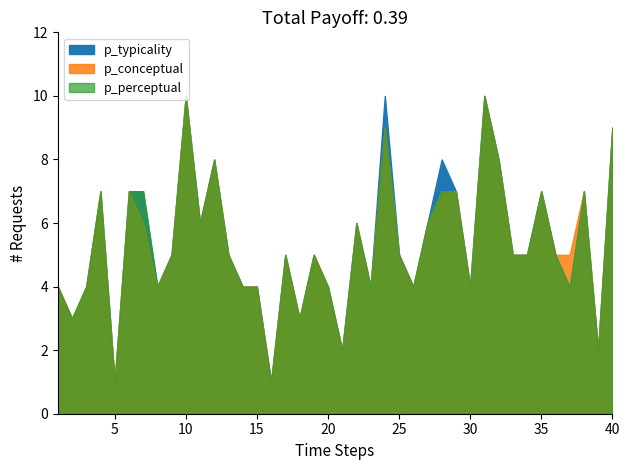

True or false: p_conceptual and p_perceptual cross at least once.

False